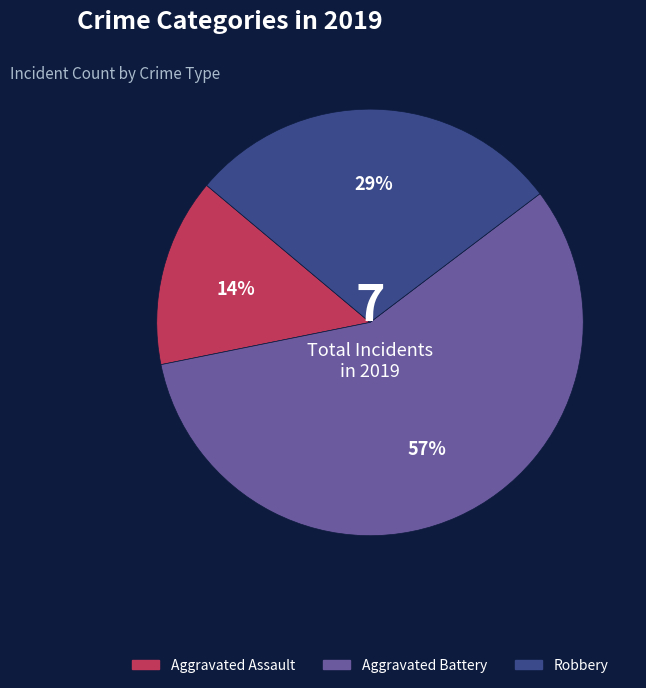

Is there a majority slice in this chart?

Yes